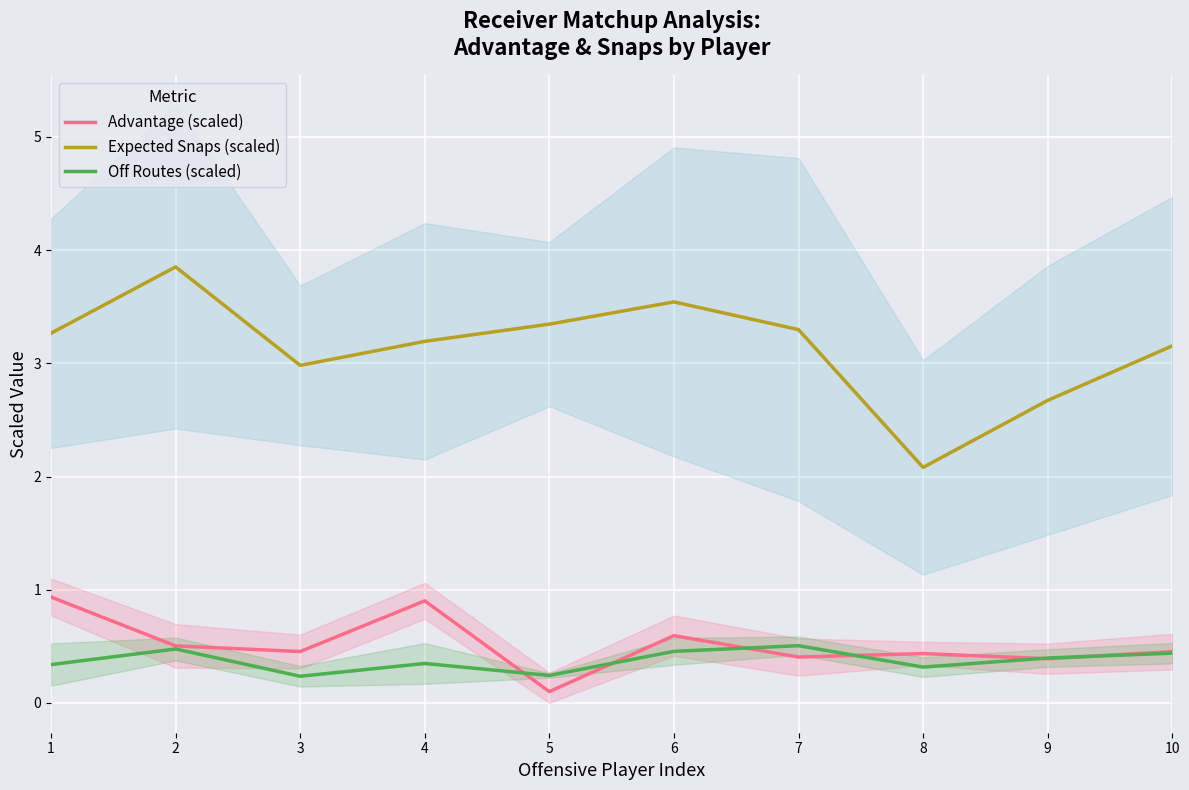

Which category has the highest value in the Off Routes (scaled) series?

7